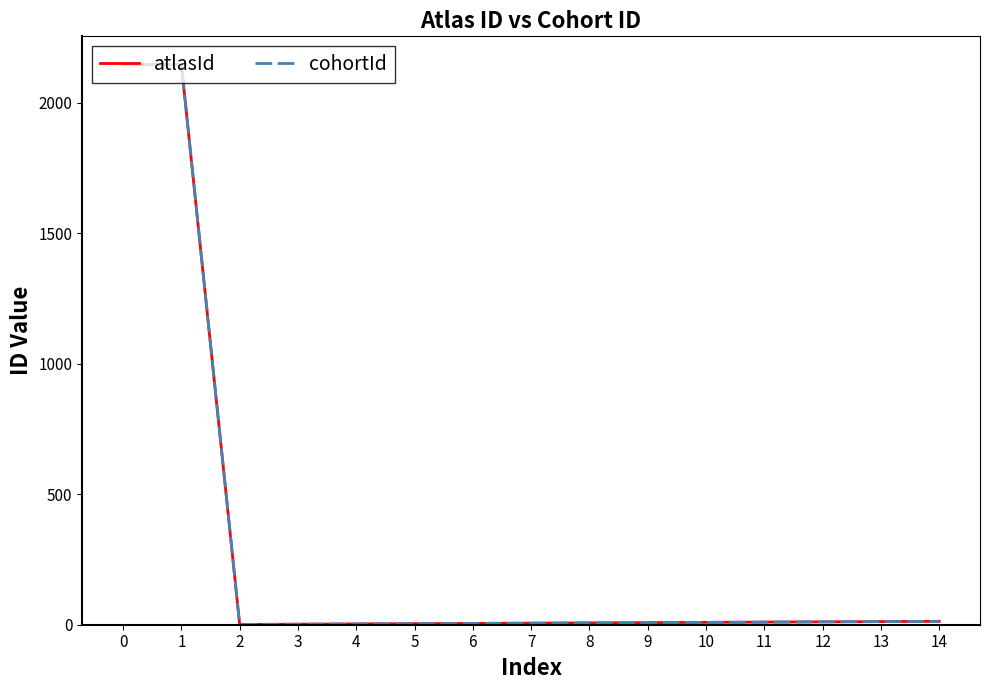

Is this an area chart (filled region under the line)?

No